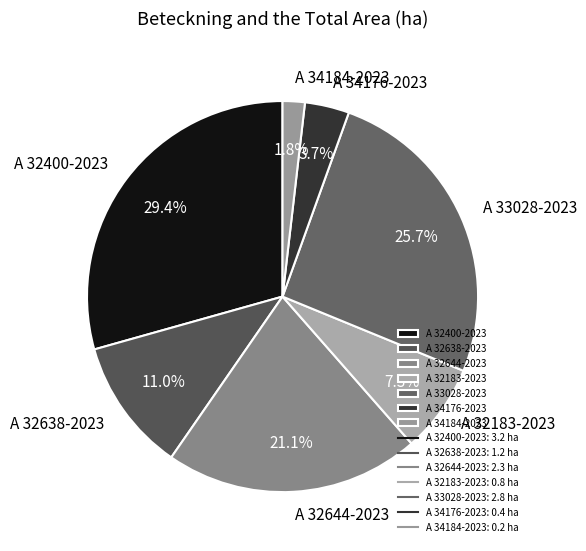

Which slice is the largest?

A 32400-2023